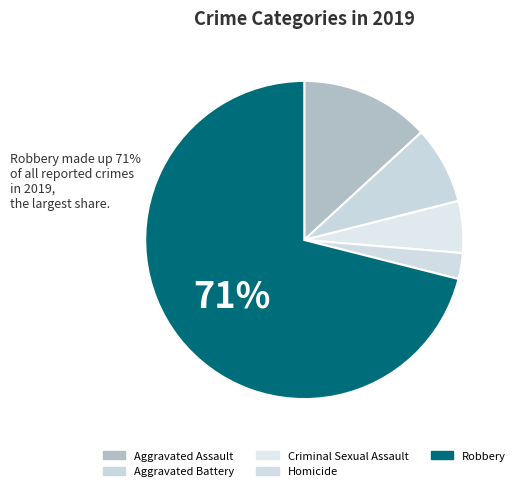

To the nearest percent, what is the difference between the largest and smallest slice percentages?

68%